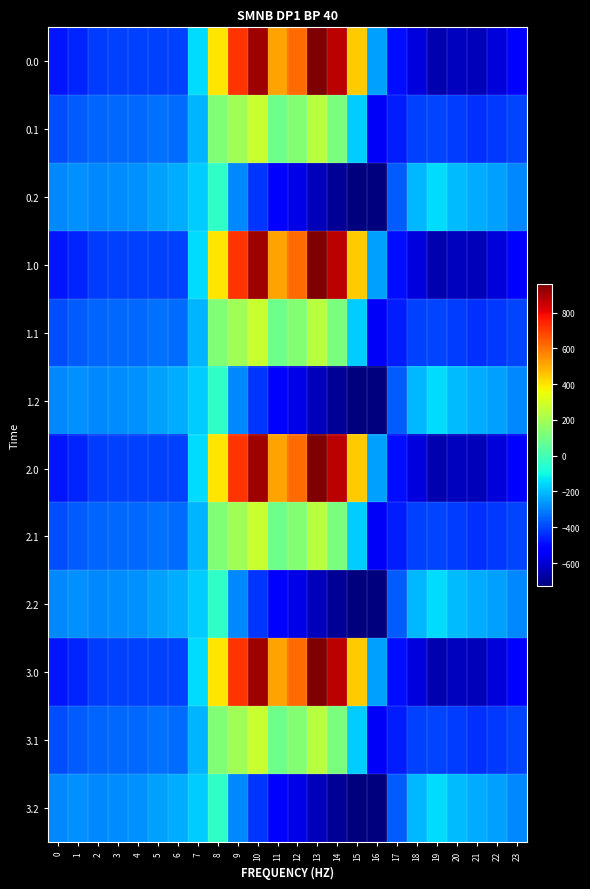

Reading right to left, transcribe all the data shown in this chart.

0.0: 23=-511.3	22=-592.3	21=-638.4	20=-629.9	19=-649.2	18=-586.7	17=-494.8	16=-250.9	15=443.0	14=870.3	13=962.7	12=619.4	11=516.0	10=916.2	9=716.9	8=395.3	7=-150.1	6=-408.0	5=-403.8	4=-404.9	3=-404.4	2=-410.3	1=-449.5	0=-482.0
0.1: 23=-399.4	22=-419.9	21=-432.4	20=-414.5	19=-400.2	18=-405.4	17=-466.6	16=-547.3	15=-173.1	14=113.7	13=241.5	12=134.6	11=87.0	10=274.1	9=191.1	8=125.2	7=-217.1	6=-332.2	5=-325.7	4=-339.6	3=-342.7	2=-347.9	1=-361.1	0=-384.6
0.2: 23=-287.5	22=-247.4	21=-226.4	20=-199.2	19=-151.0	18=-210.0	17=-362.4	16=-726.6	15=-725.8	14=-687.4	13=-640.4	12=-571.2	11=-520.6	10=-423.5	9=-288.5	8=-35.3	7=-176.6	6=-228.8	5=-245.0	4=-274.4	3=-281.0	2=-285.5	1=-272.7	0=-287.1
1.0: 23=-511.3	22=-592.3	21=-638.4	20=-629.9	19=-649.2	18=-586.7	17=-494.8	16=-250.9	15=443.0	14=870.3	13=962.7	12=619.4	11=516.0	10=916.2	9=716.9	8=395.3	7=-150.1	6=-408.0	5=-403.8	4=-404.9	3=-404.4	2=-410.3	1=-449.5	0=-482.0
1.1: 23=-399.4	22=-419.9	21=-432.4	20=-414.5	19=-400.2	18=-405.4	17=-466.6	16=-547.3	15=-173.1	14=113.7	13=241.5	12=134.6	11=87.0	10=274.1	9=191.1	8=125.2	7=-217.1	6=-332.2	5=-325.7	4=-339.6	3=-342.7	2=-347.9	1=-361.1	0=-384.6
1.2: 23=-287.5	22=-247.4	21=-226.4	20=-199.2	19=-151.0	18=-210.0	17=-362.4	16=-726.6	15=-725.8	14=-687.4	13=-640.4	12=-571.2	11=-520.6	10=-423.5	9=-288.5	8=-35.3	7=-176.6	6=-228.8	5=-245.0	4=-274.4	3=-281.0	2=-285.5	1=-272.7	0=-287.1
2.0: 23=-511.3	22=-592.3	21=-638.4	20=-629.9	19=-649.2	18=-586.7	17=-494.8	16=-250.9	15=443.0	14=870.3	13=962.7	12=619.4	11=516.0	10=916.2	9=716.9	8=395.3	7=-150.1	6=-408.0	5=-403.8	4=-404.9	3=-404.4	2=-410.3	1=-449.5	0=-482.0
2.1: 23=-399.4	22=-419.9	21=-432.4	20=-414.5	19=-400.2	18=-405.4	17=-466.6	16=-547.3	15=-173.1	14=113.7	13=241.5	12=134.6	11=87.0	10=274.1	9=191.1	8=125.2	7=-217.1	6=-332.2	5=-325.7	4=-339.6	3=-342.7	2=-347.9	1=-361.1	0=-384.6
2.2: 23=-287.5	22=-247.4	21=-226.4	20=-199.2	19=-151.0	18=-210.0	17=-362.4	16=-726.6	15=-725.8	14=-687.4	13=-640.4	12=-571.2	11=-520.6	10=-423.5	9=-288.5	8=-35.3	7=-176.6	6=-228.8	5=-245.0	4=-274.4	3=-281.0	2=-285.5	1=-272.7	0=-287.1
3.0: 23=-511.3	22=-592.3	21=-638.4	20=-629.9	19=-649.2	18=-586.7	17=-494.8	16=-250.9	15=443.0	14=870.3	13=962.7	12=619.4	11=516.0	10=916.2	9=716.9	8=395.3	7=-150.1	6=-408.0	5=-403.8	4=-404.9	3=-404.4	2=-410.3	1=-449.5	0=-482.0
3.1: 23=-399.4	22=-419.9	21=-432.4	20=-414.5	19=-400.2	18=-405.4	17=-466.6	16=-547.3	15=-173.1	14=113.7	13=241.5	12=134.6	11=87.0	10=274.1	9=191.1	8=125.2	7=-217.1	6=-332.2	5=-325.7	4=-339.6	3=-342.7	2=-347.9	1=-361.1	0=-384.6
3.2: 23=-287.5	22=-247.4	21=-226.4	20=-199.2	19=-151.0	18=-210.0	17=-362.4	16=-726.6	15=-725.8	14=-687.4	13=-640.4	12=-571.2	11=-520.6	10=-423.5	9=-288.5	8=-35.3	7=-176.6	6=-228.8	5=-245.0	4=-274.4	3=-281.0	2=-285.5	1=-272.7	0=-287.1